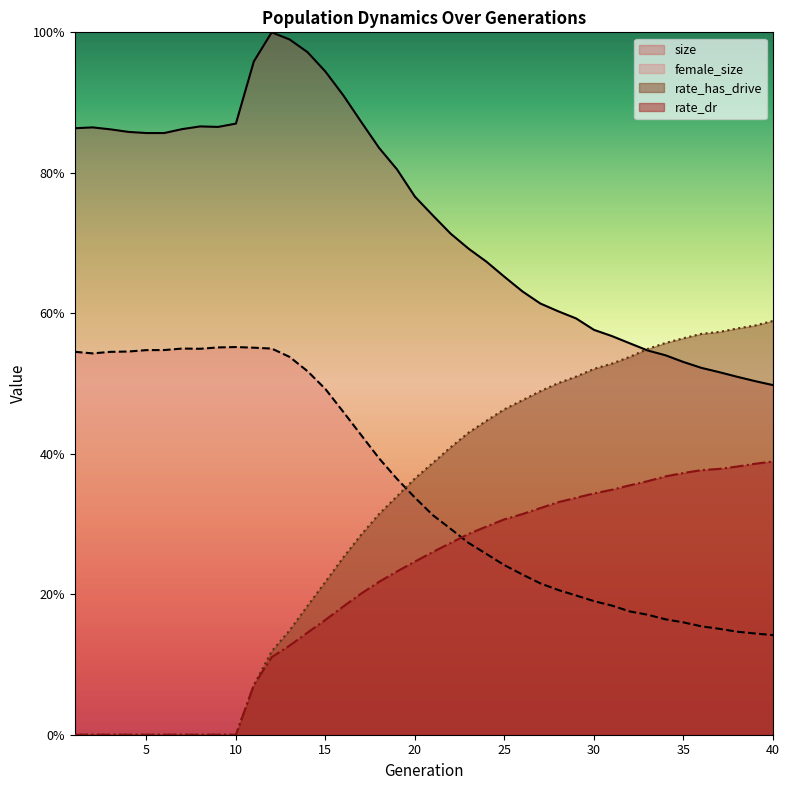

Which category has the lowest value across all series?

1